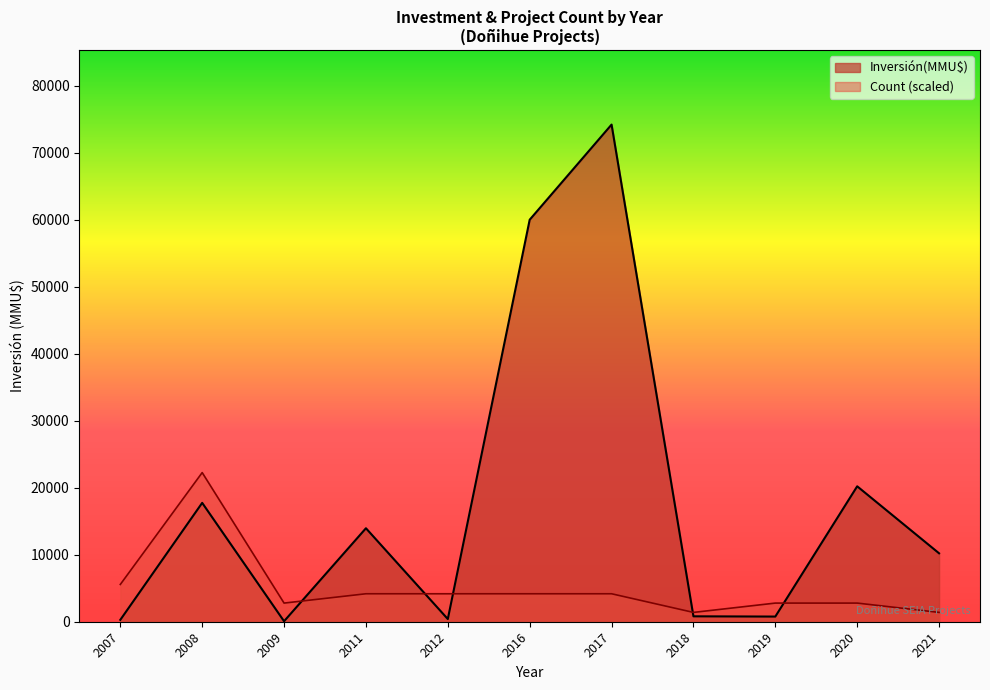

What is the total value across all series at 2020?

22995.5